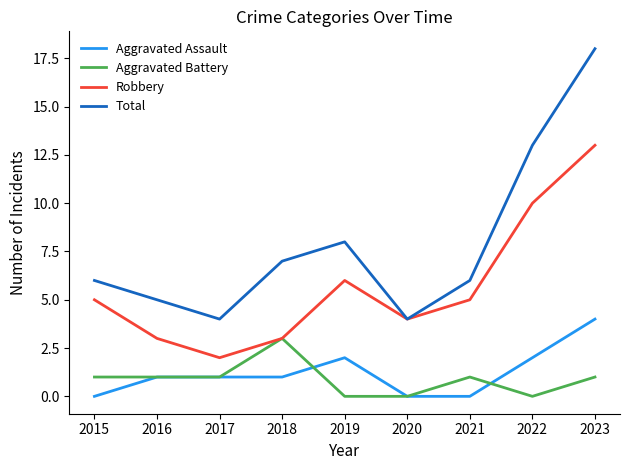

At how many categories does at least one series exceed 3?

9